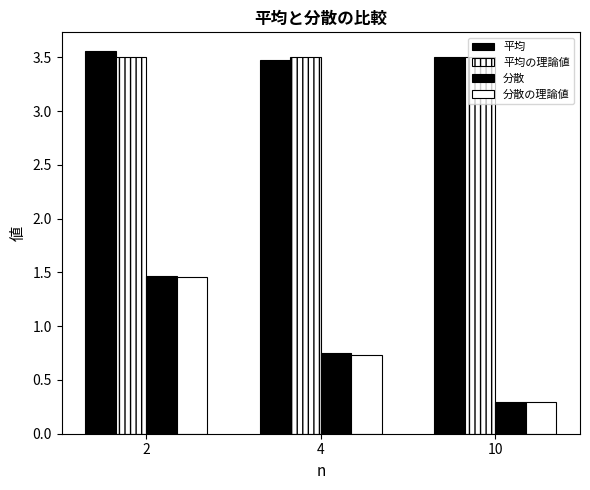

Does the chart contain stacked bars?

No